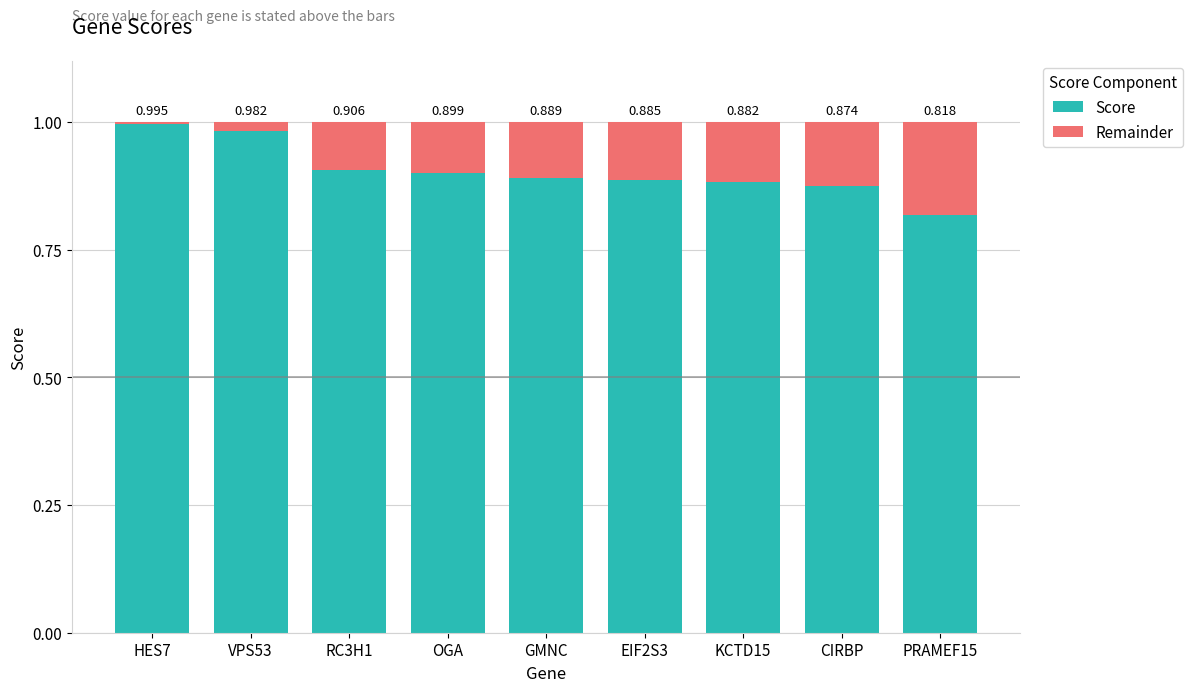

Does the chart contain stacked bars?

Yes